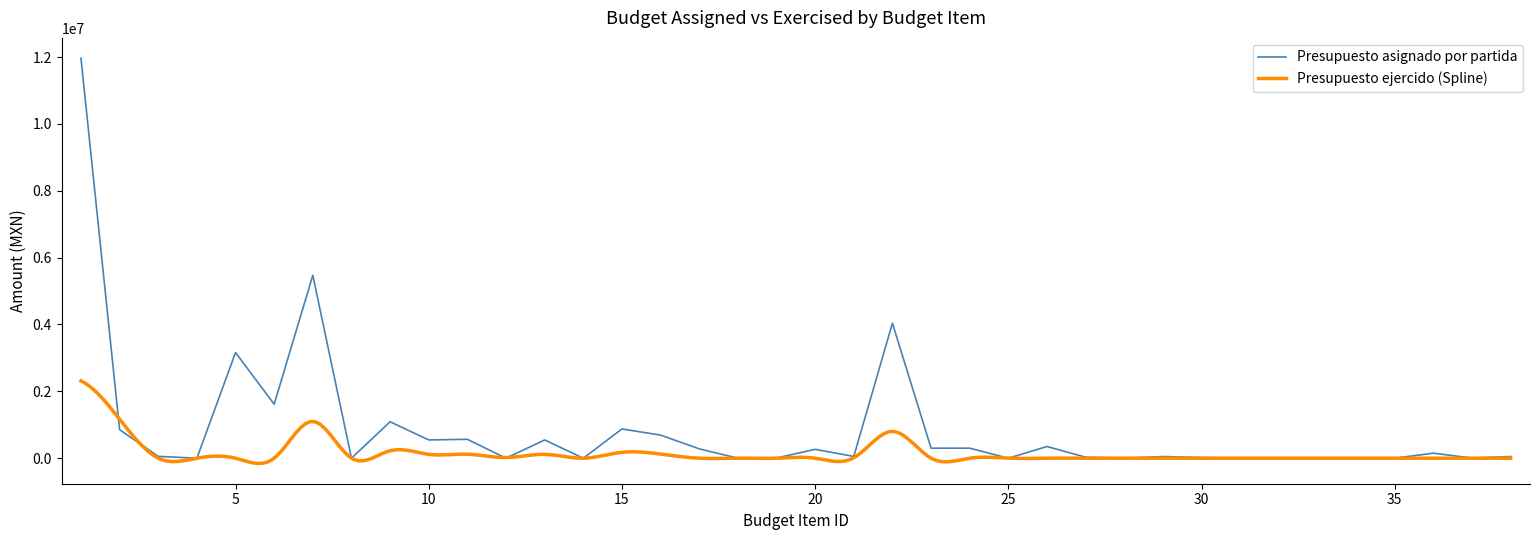

How many interior local valleys (lower than both neighbors) does the data have?

11